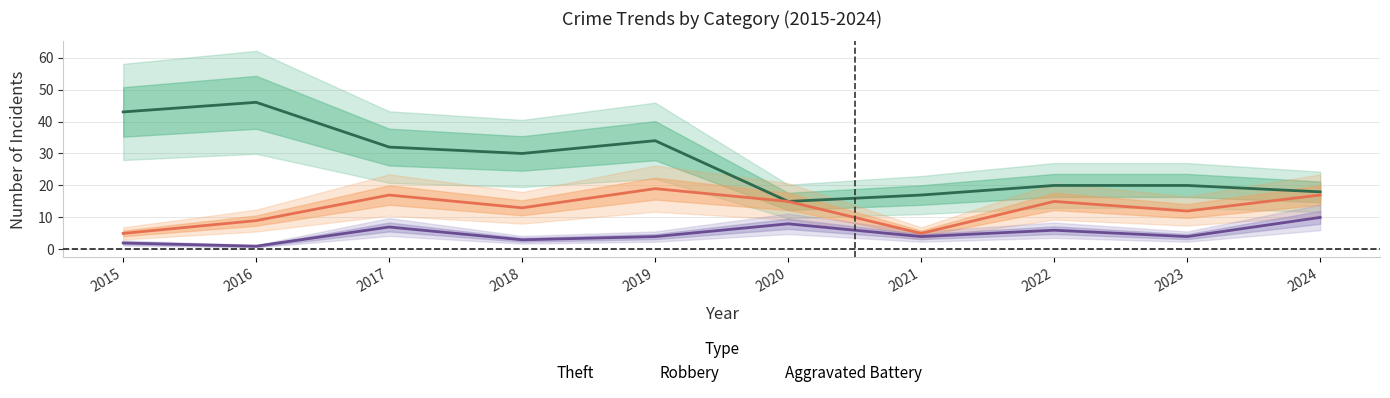

What is the sum of all Theft values?

275